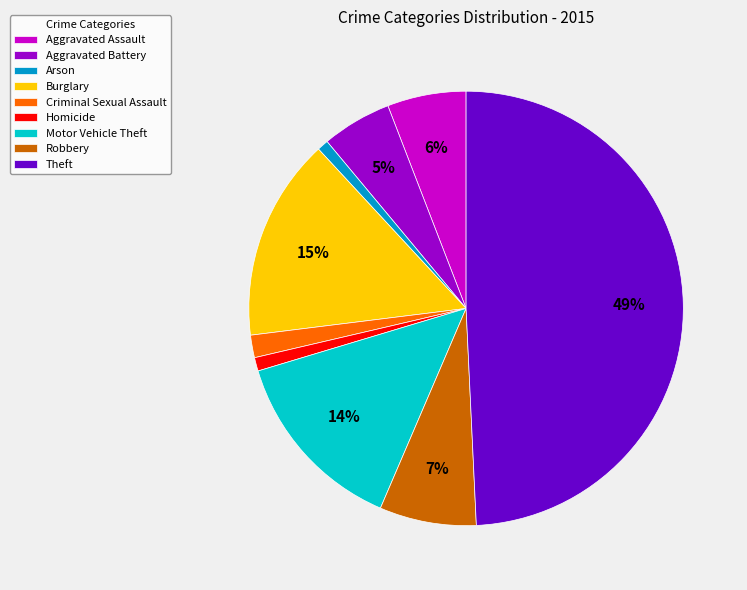

Is the sum of Theft and Robbery greater than half?

Yes